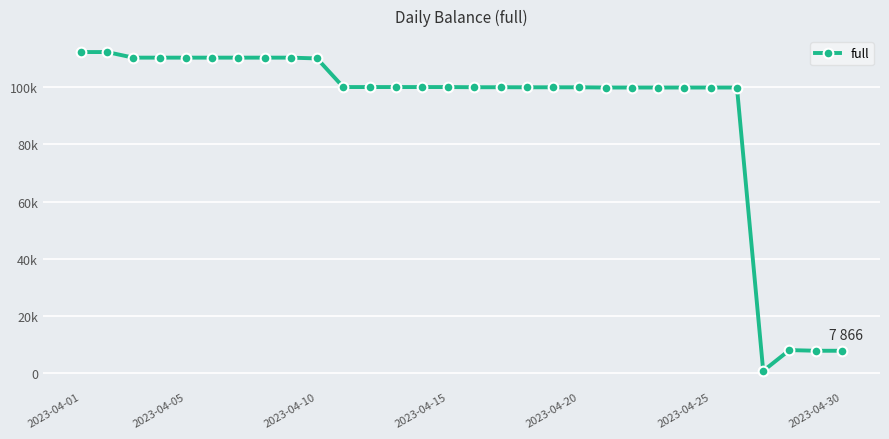

Is this an area chart (filled region under the line)?

No